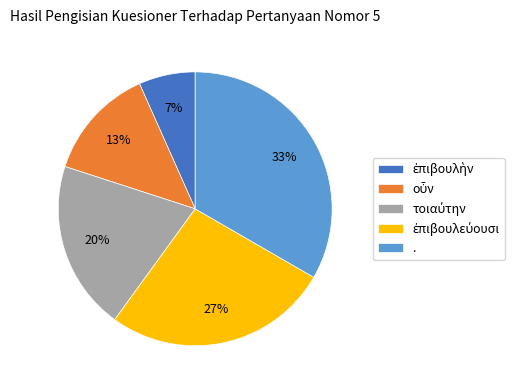

What is the largest slice in the pie chart?

.